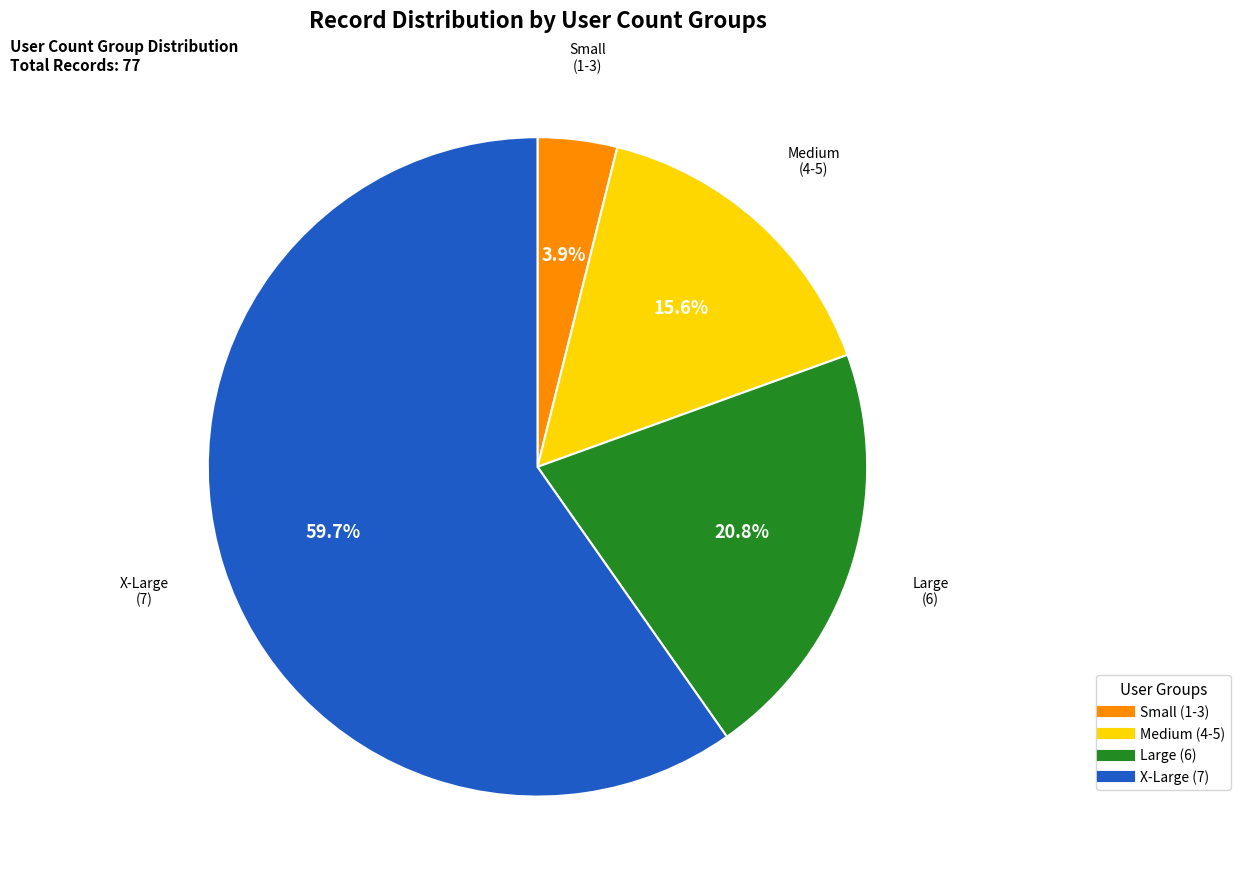

Does any single category account for the majority?

Yes